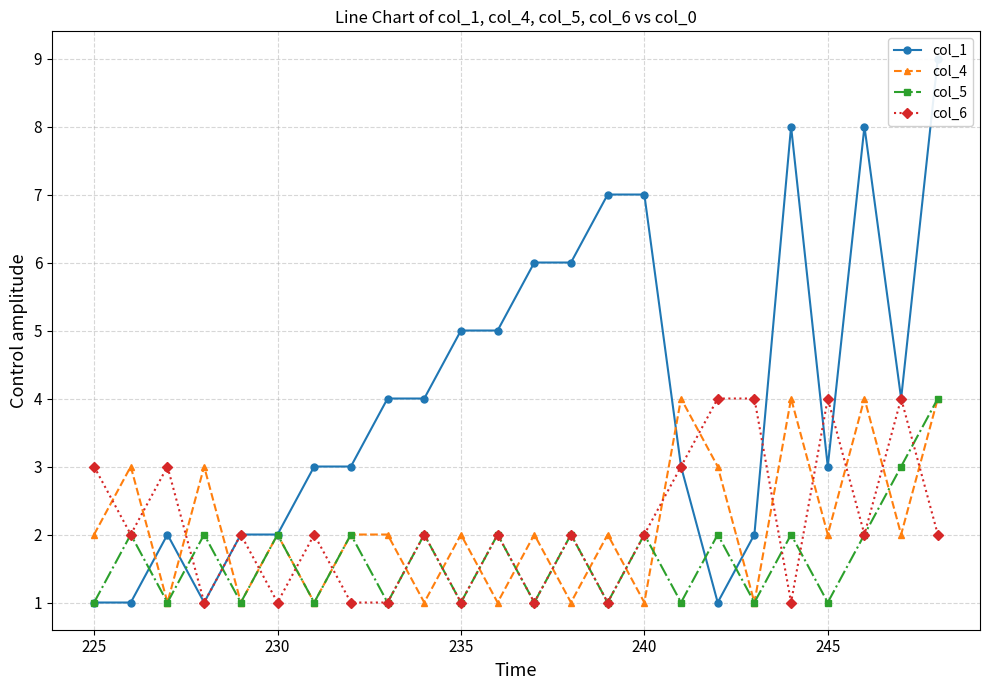

True or false: col_5 has more than 1 points higher than both neighbors.

True